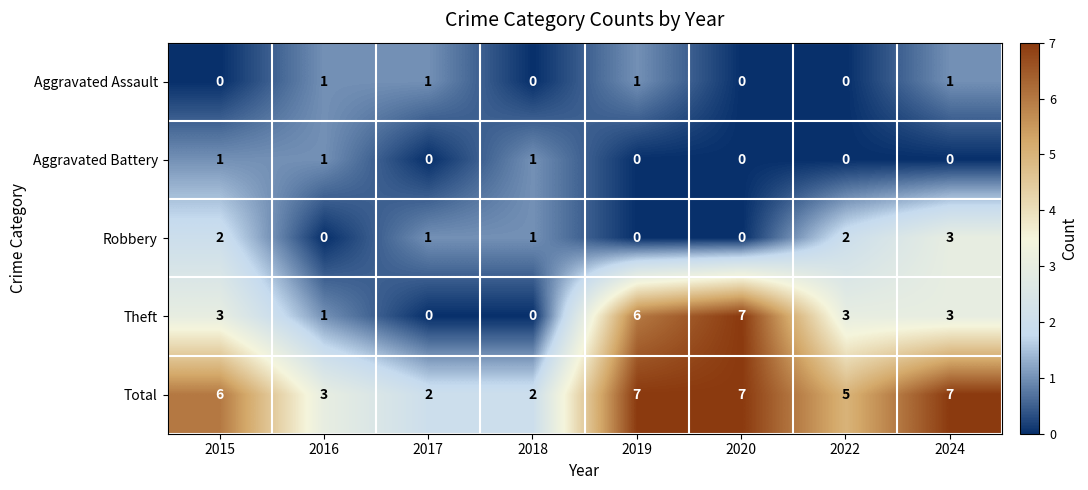

Which series has the widest spread of values?

Theft